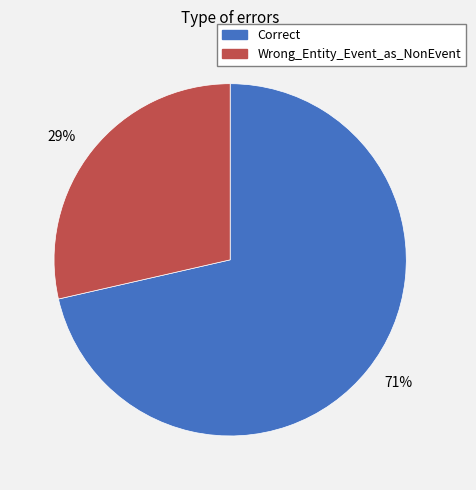

Is the sum of Correct and Wrong_Entity_Event_as_NonEvent greater than half?

Yes